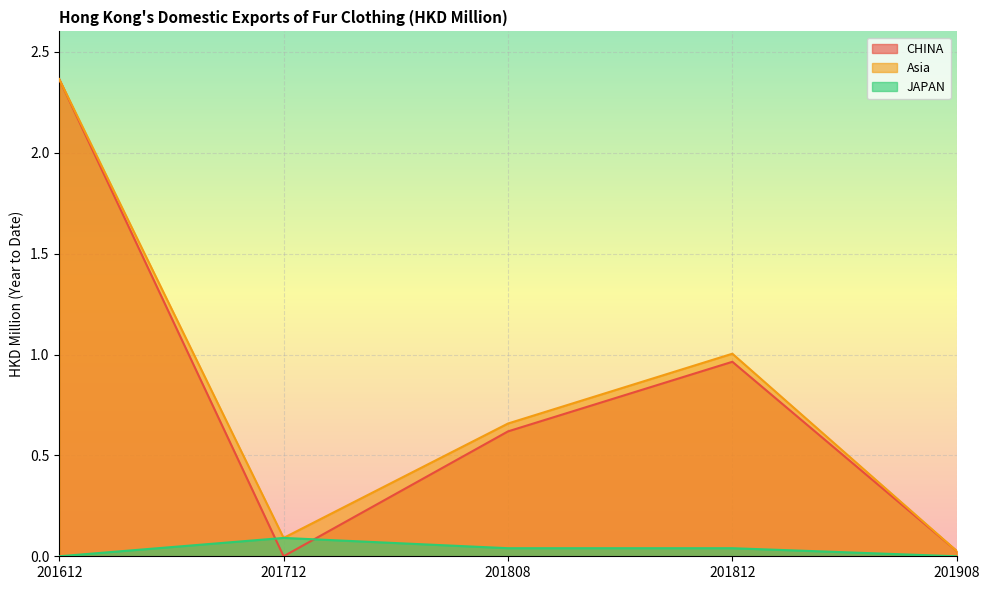

What is the highest value of the CHINA series?

2.4